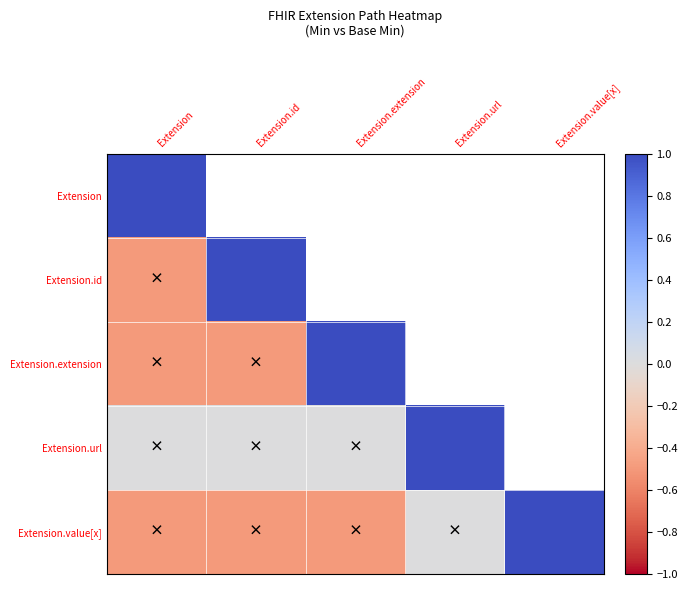

Is the value of Extension.value[x] at Extension.url greater than the value of Extension.url at Extension?

No